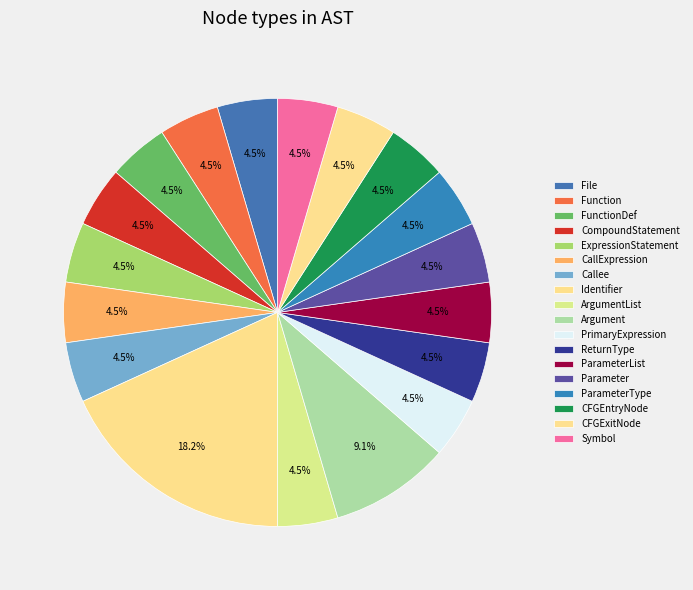

To the nearest percent, what percentage of the pie is FunctionDef?

5%